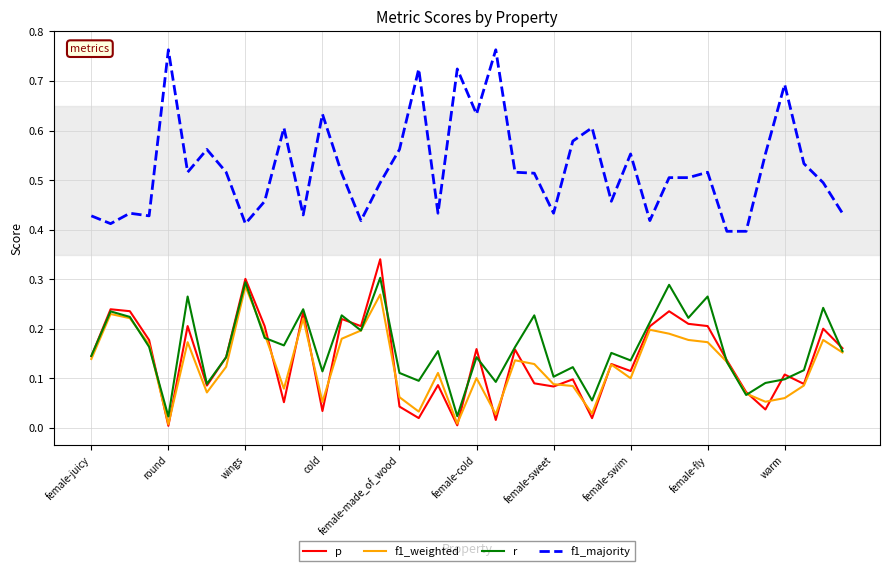

Which series has the largest range (max minus min)?

f1_majority